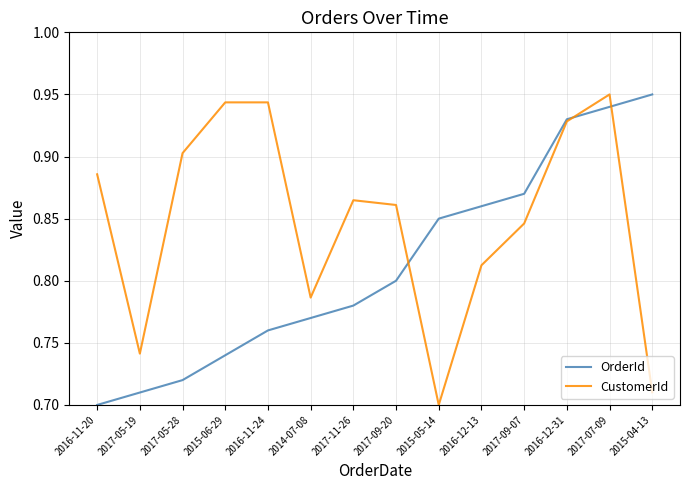

At which label does CustomerId reach its peak?

2017-07-09